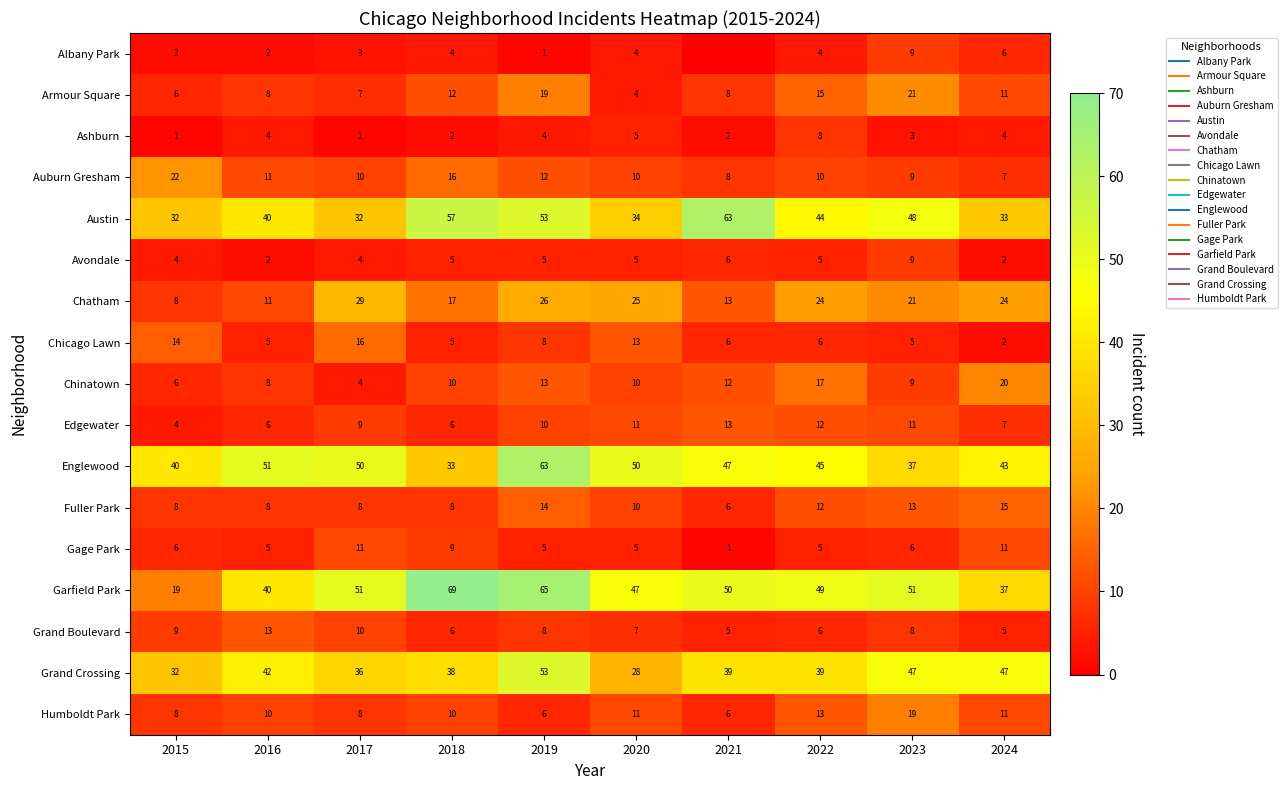

What is the highest value of the Ashburn series?

8